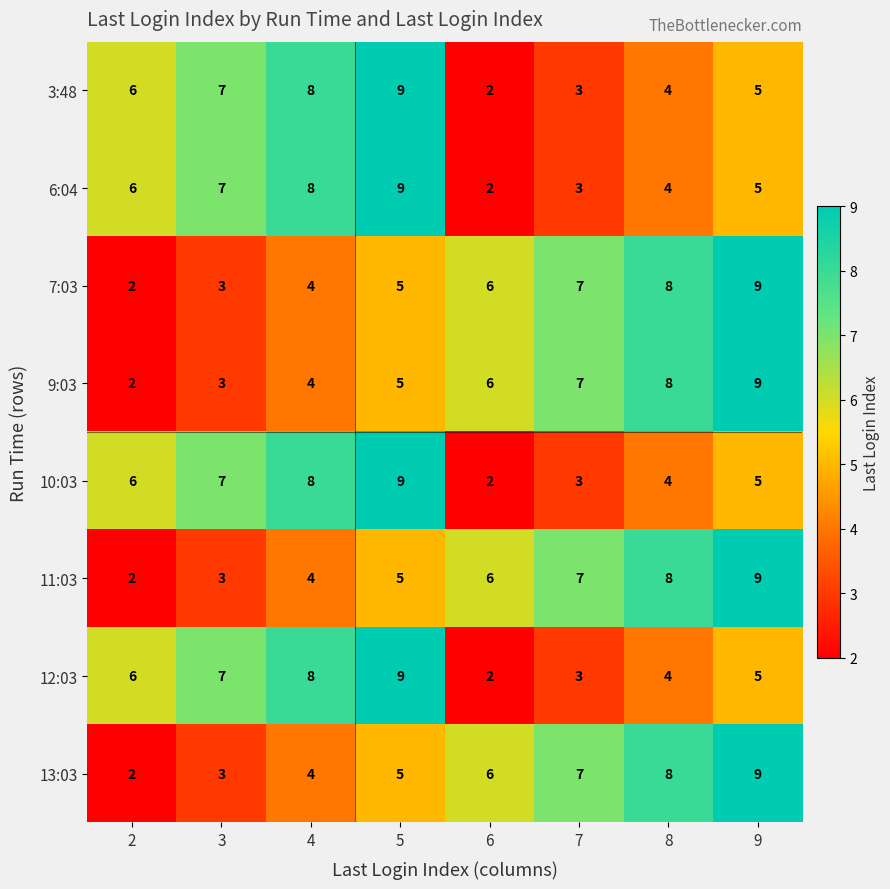

What is the sum of all 13:03 values?

44